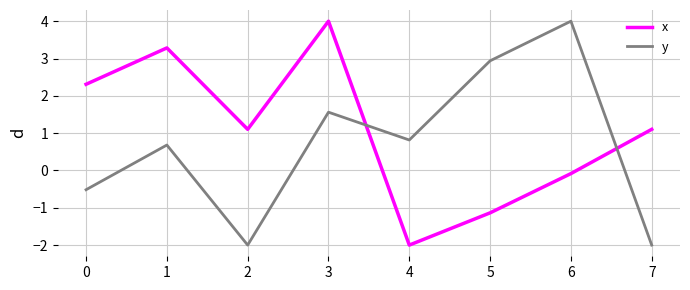

What is the total value across all series at 6?

3.9